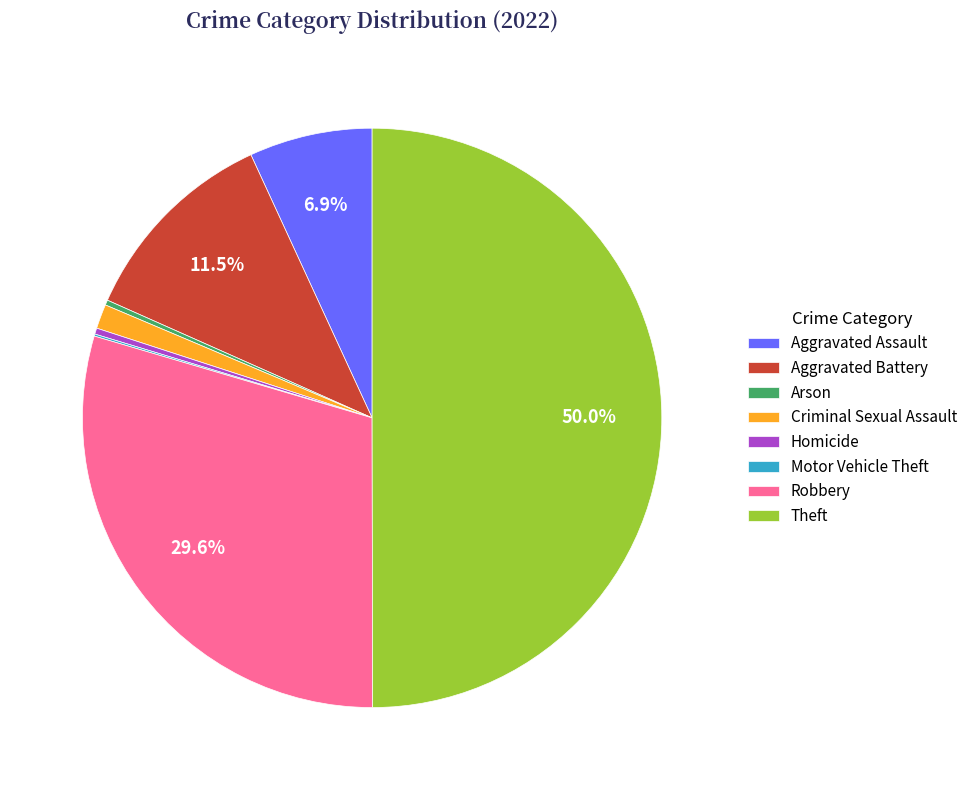

Which has a higher value, Arson or Aggravated Battery?

Aggravated Battery